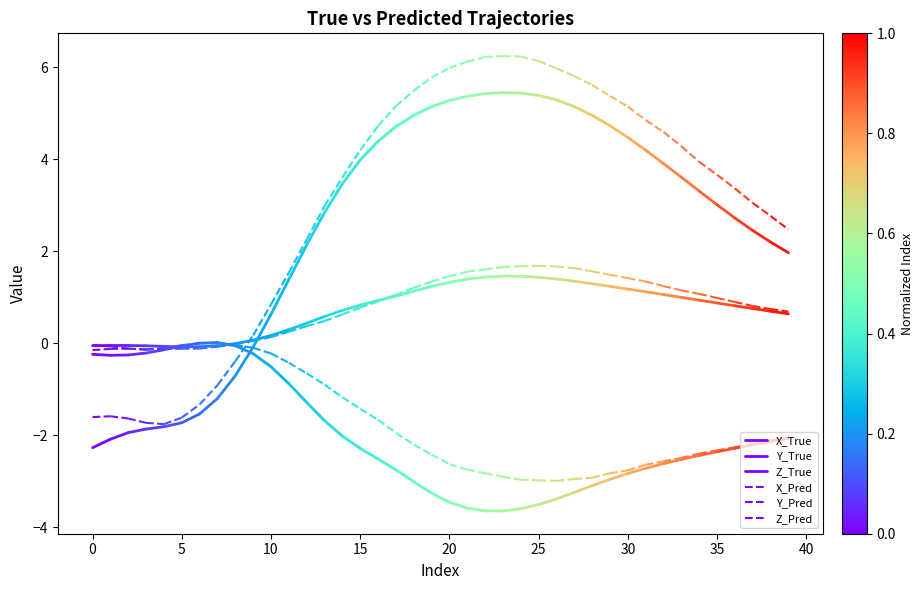

What is the total value across all series at 0?

-4.2